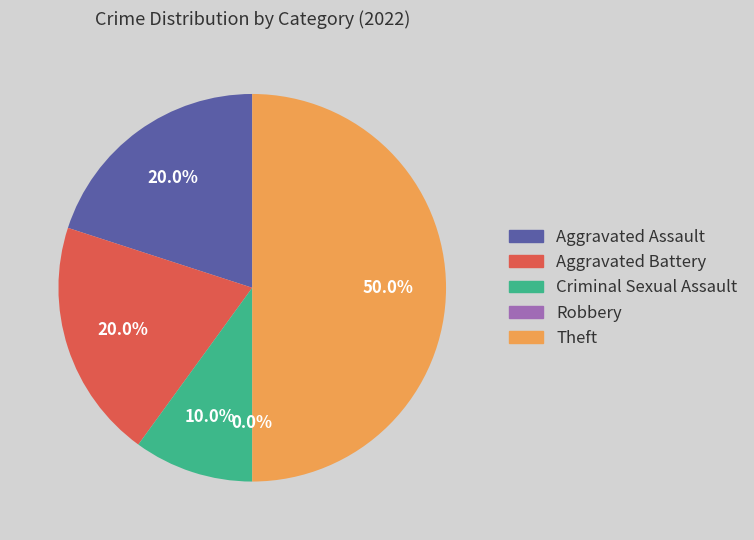

Rank the categories by value from lowest to highest.

Robbery, Criminal Sexual Assault, Aggravated Assault, Aggravated Battery, Theft